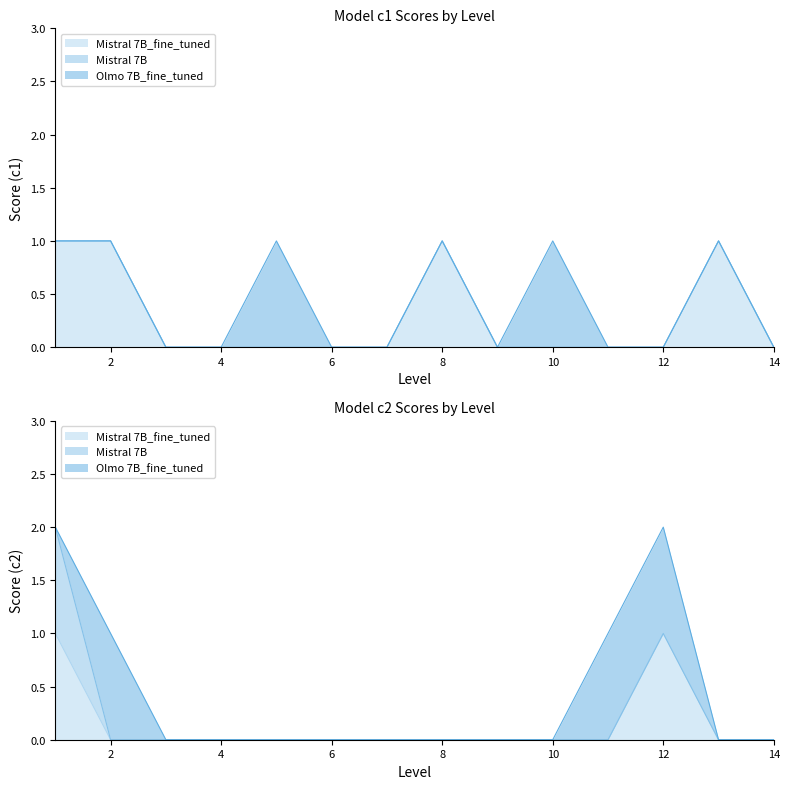

List the series in order of their overall mean, lowest first.

Mistral 7B, Olmo 7B_fine_tuned, Mistral 7B_fine_tuned